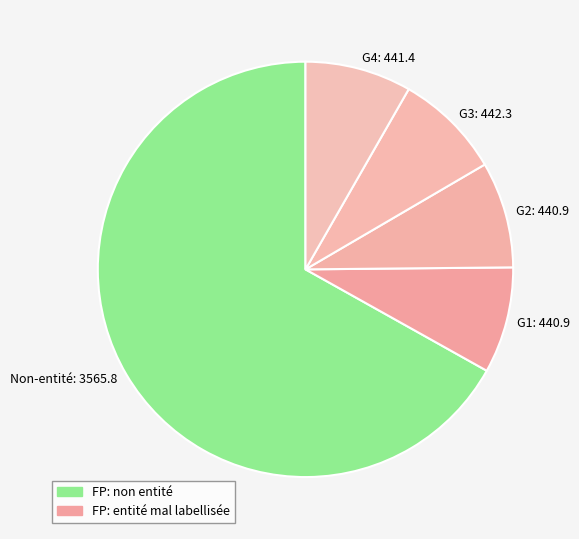

Which slice is the largest?

Non-entité: 3565.8